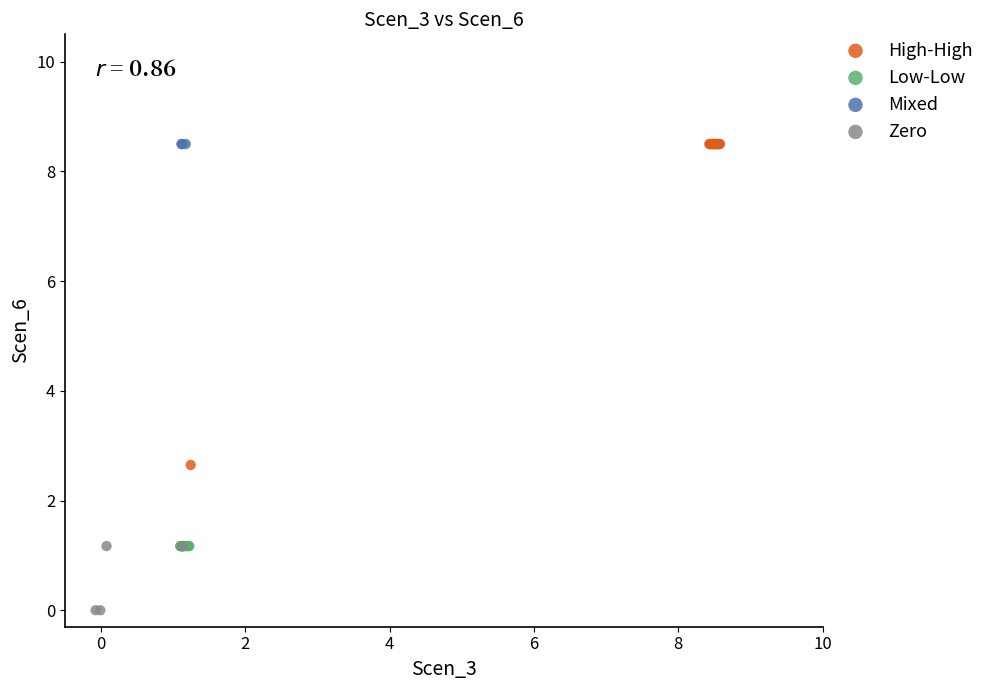

What are all the series names shown in the legend?

High-High, Low-Low, Mixed, Zero